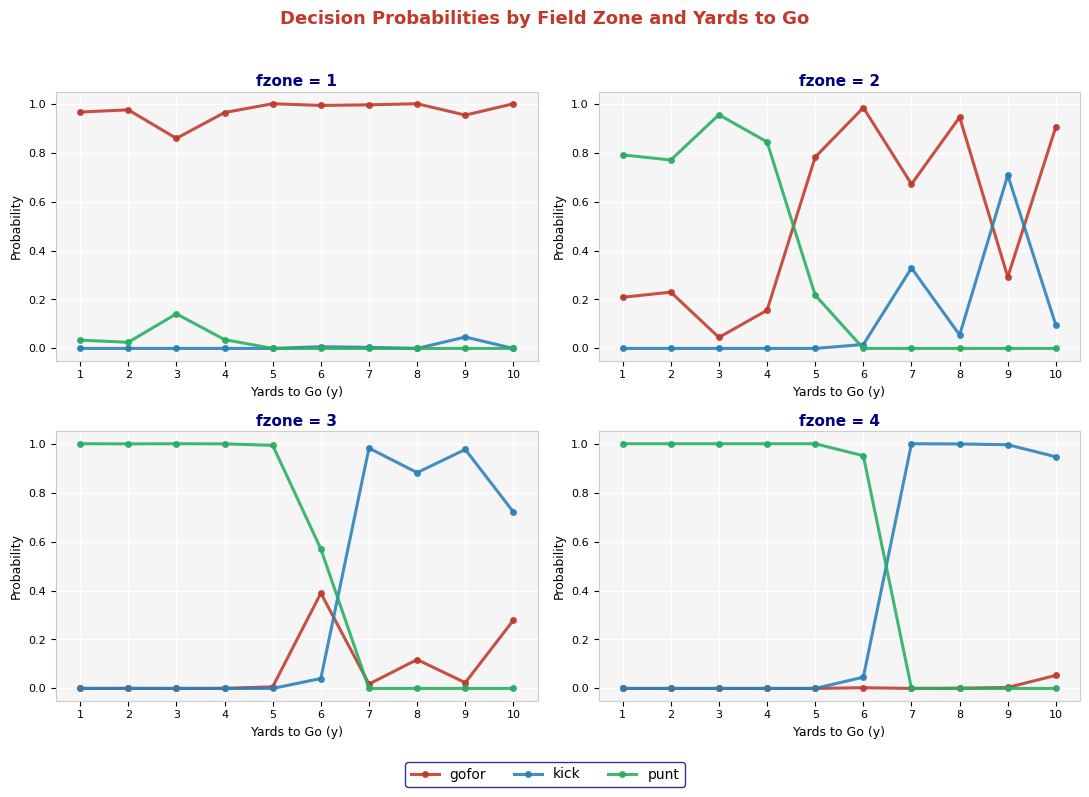

True or false: kick and gofor cross at least once.

False